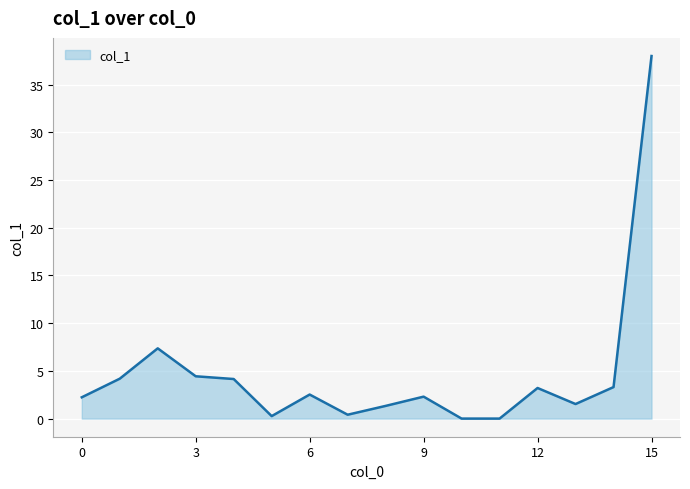

What is the greatest value displayed?

38.0